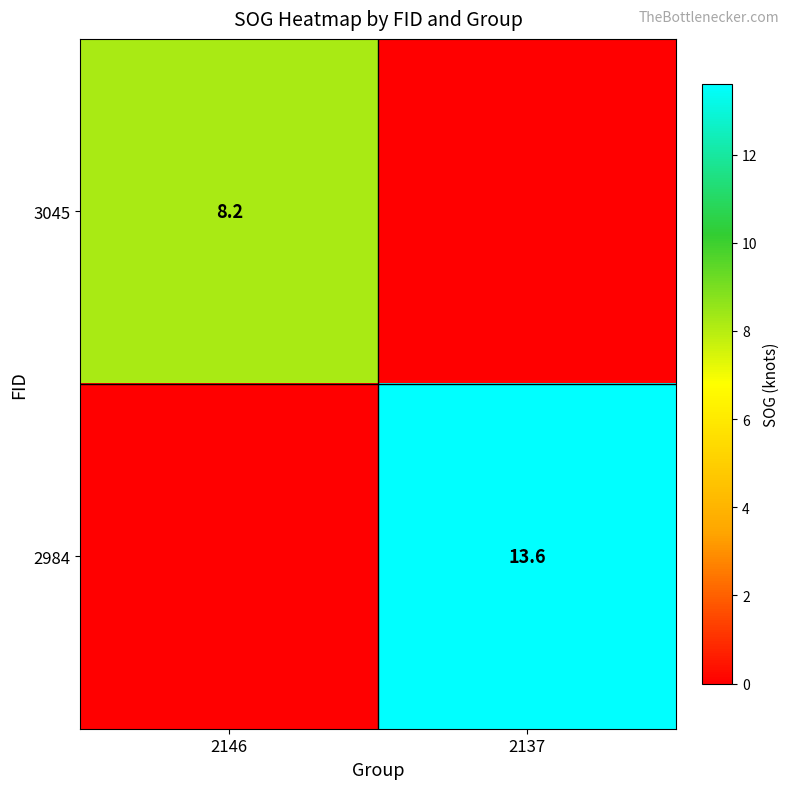

The value of 3045 at 2146 is 11.0. True or false?

False